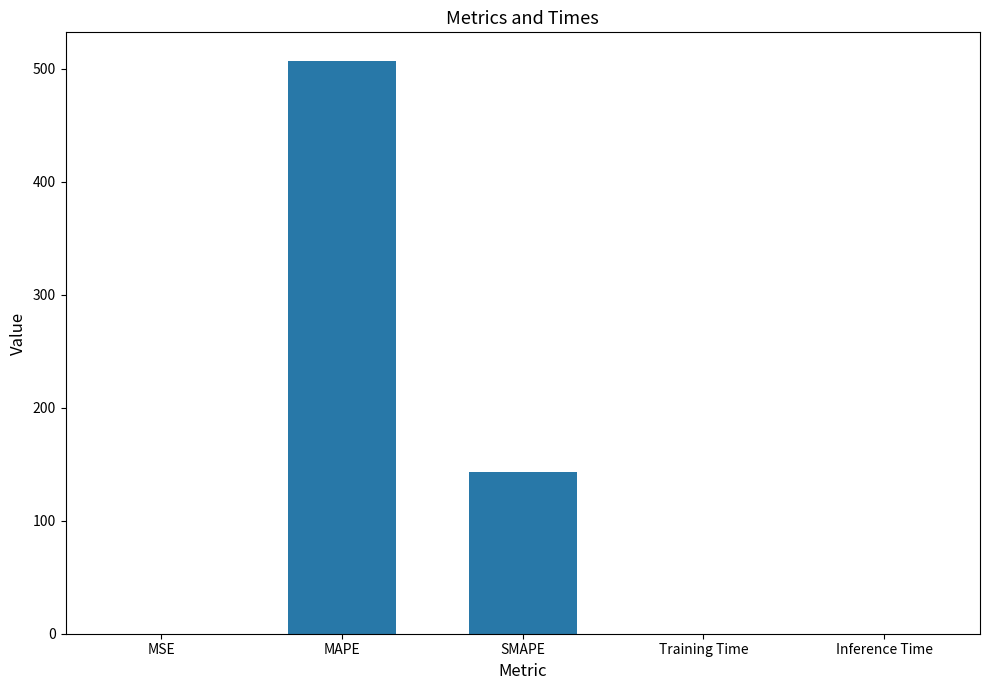

Where is the data nearest to the value 253?

SMAPE